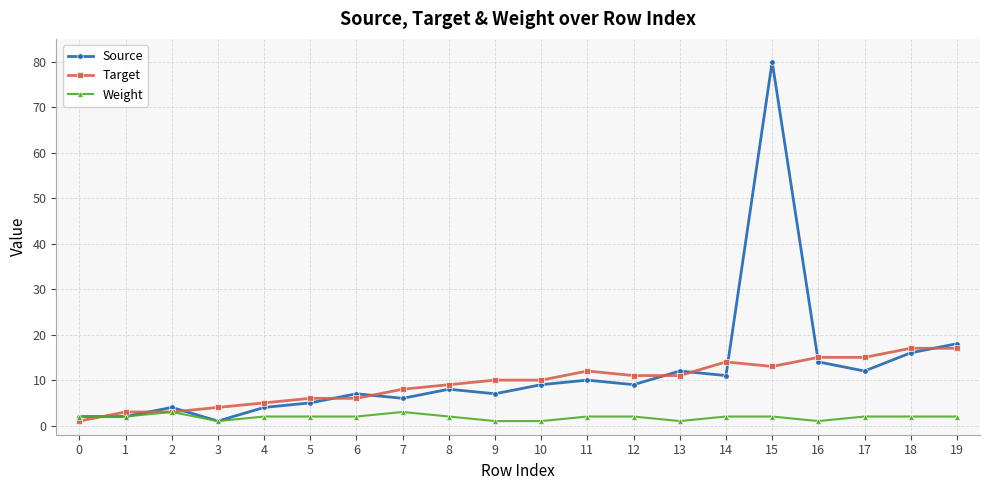

Where is the first local maximum for Source?

2